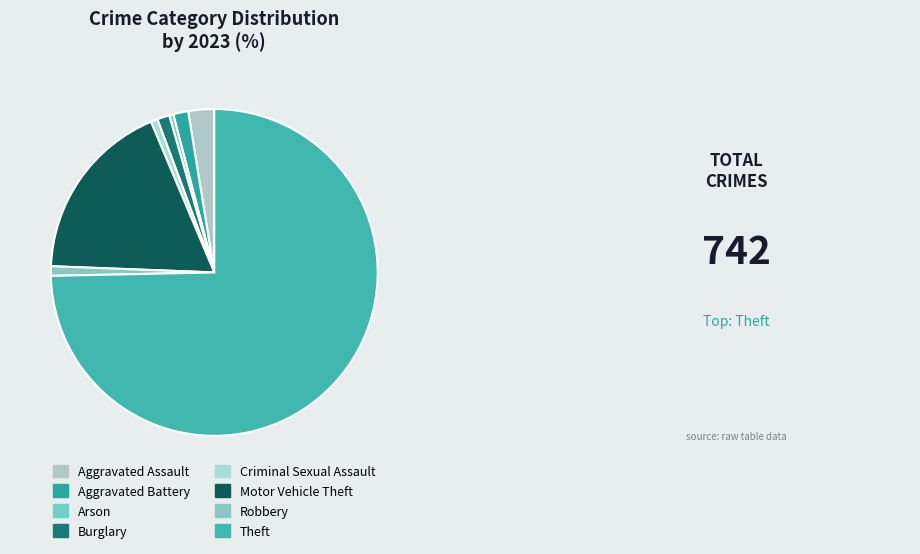

How many slices are in this pie chart?

8